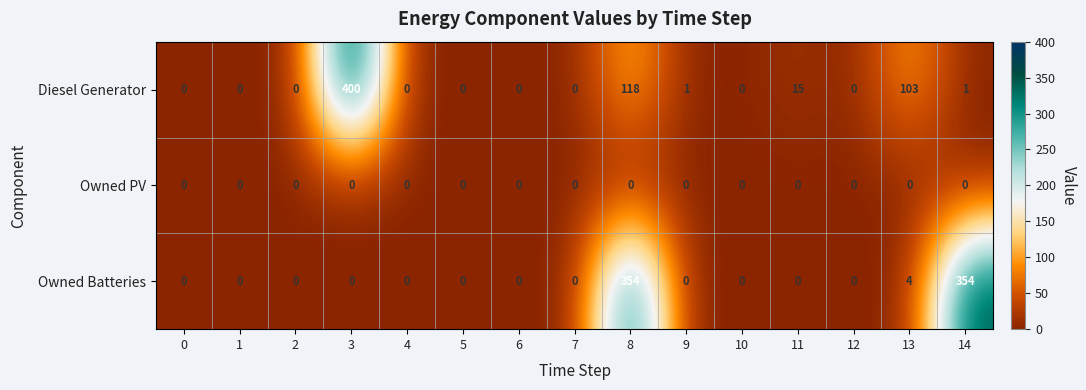

True or false: Owned PV has a value of 0 at 2.

True